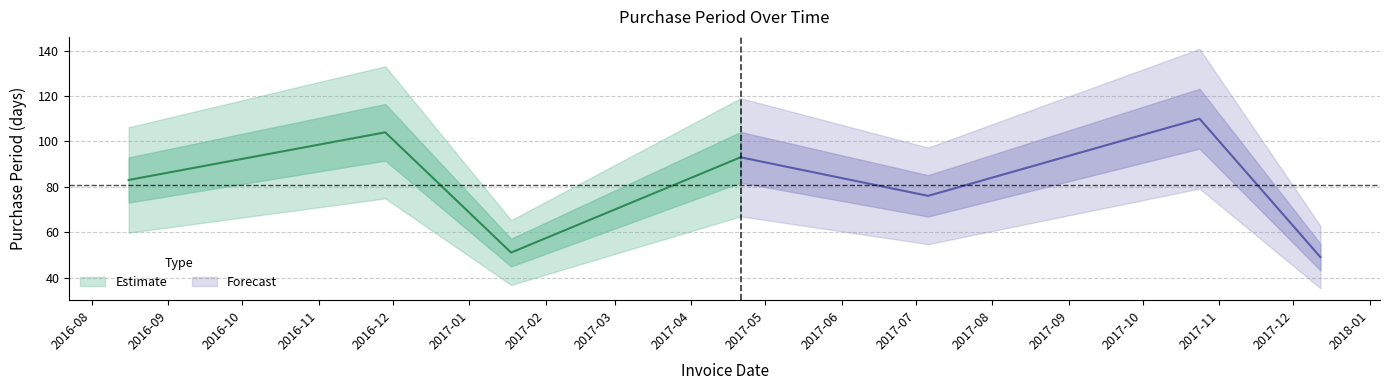

What is the approximate value at 2016-11-28?

104